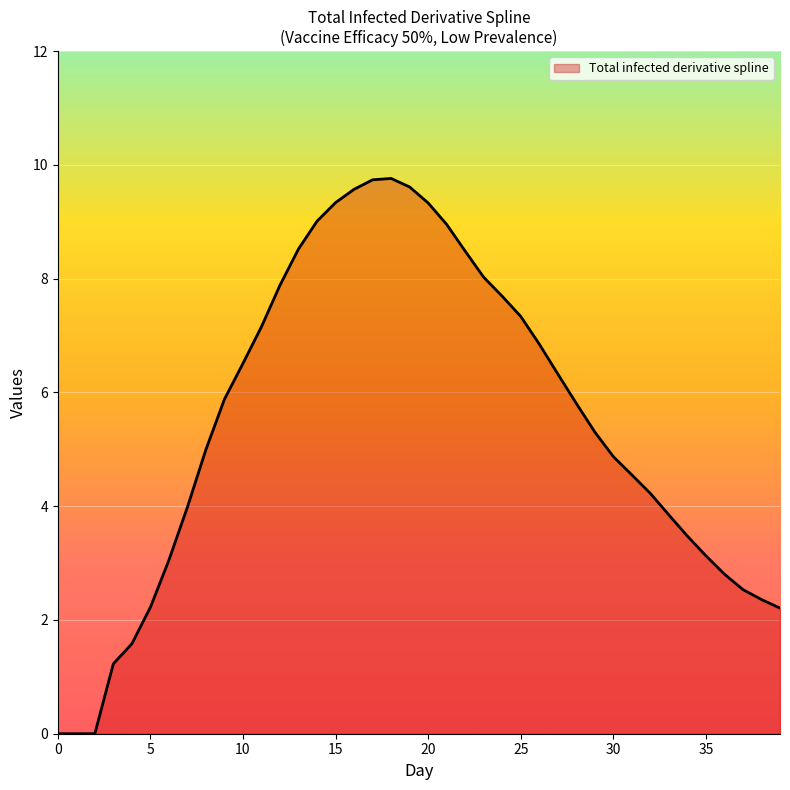

What is the greatest value displayed?

9.8